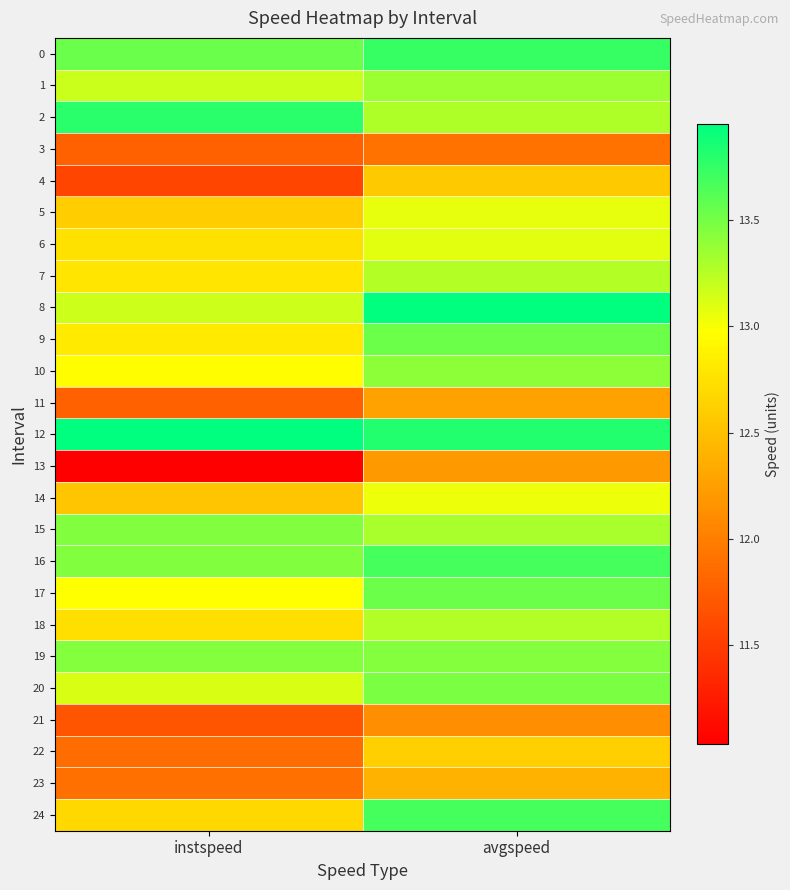

Reading right to left, what are all the values shown in this chart?

0: avgspeed=13.7	instspeed=13.5
1: avgspeed=13.3	instspeed=13.2
2: avgspeed=13.3	instspeed=13.8
3: avgspeed=11.9	instspeed=11.8
4: avgspeed=12.6	instspeed=11.6
5: avgspeed=13.1	instspeed=12.6
6: avgspeed=13.1	instspeed=12.7
7: avgspeed=13.3	instspeed=12.8
8: avgspeed=13.9	instspeed=13.2
9: avgspeed=13.5	instspeed=12.8
10: avgspeed=13.4	instspeed=13.0
11: avgspeed=12.3	instspeed=11.8
12: avgspeed=13.8	instspeed=13.9
13: avgspeed=12.2	instspeed=11.0
14: avgspeed=13.0	instspeed=12.5
15: avgspeed=13.3	instspeed=13.5
16: avgspeed=13.7	instspeed=13.5
17: avgspeed=13.5	instspeed=13.0
18: avgspeed=13.3	instspeed=12.7
19: avgspeed=13.4	instspeed=13.4
20: avgspeed=13.5	instspeed=13.1
21: avgspeed=12.1	instspeed=11.7
22: avgspeed=12.6	instspeed=11.9
23: avgspeed=12.4	instspeed=11.9
24: avgspeed=13.7	instspeed=12.7